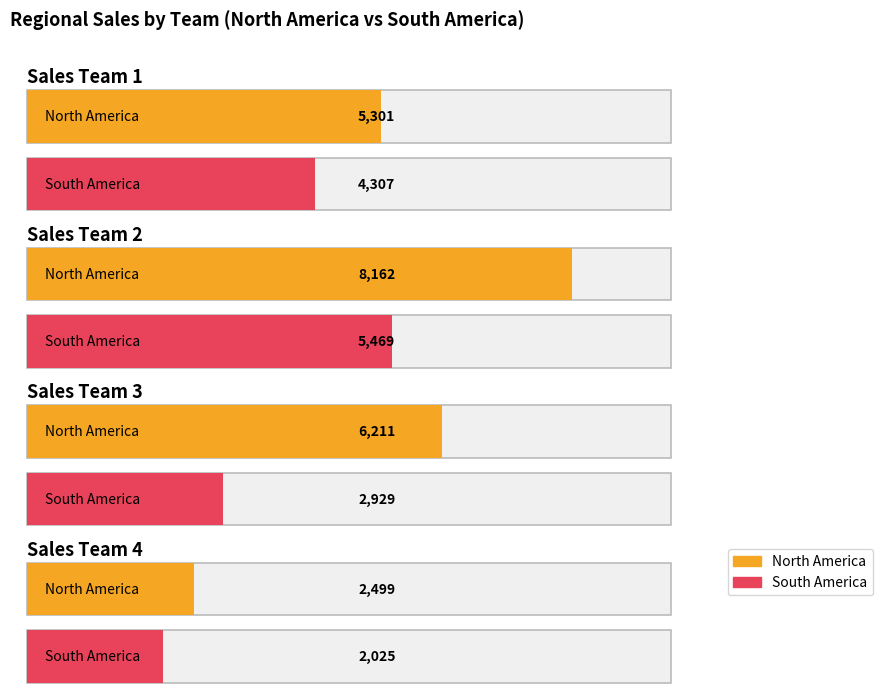

What is the maximum value shown in the chart?

8162